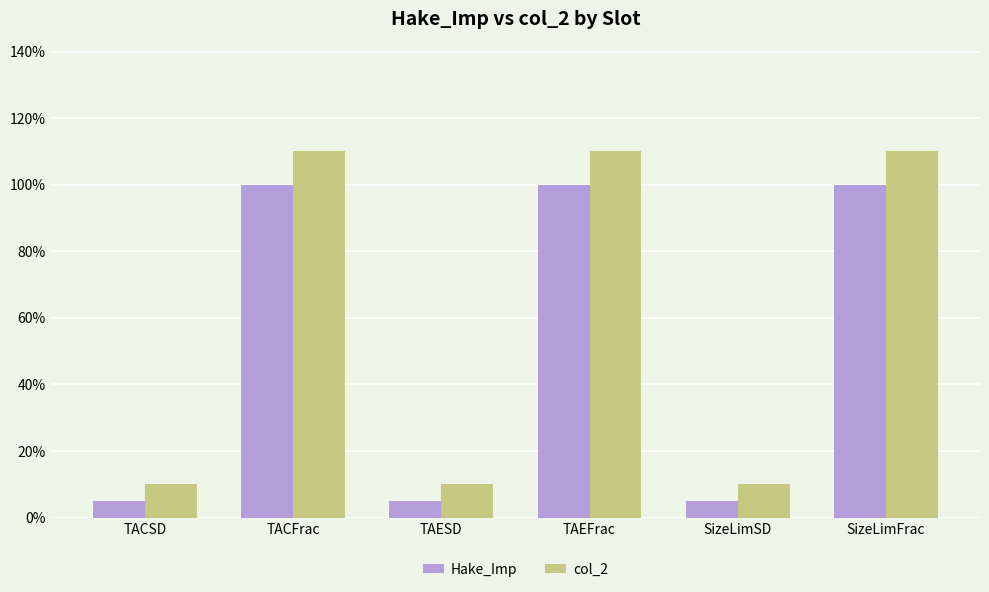

List the series in order of their overall mean, lowest first.

Hake_Imp, col_2